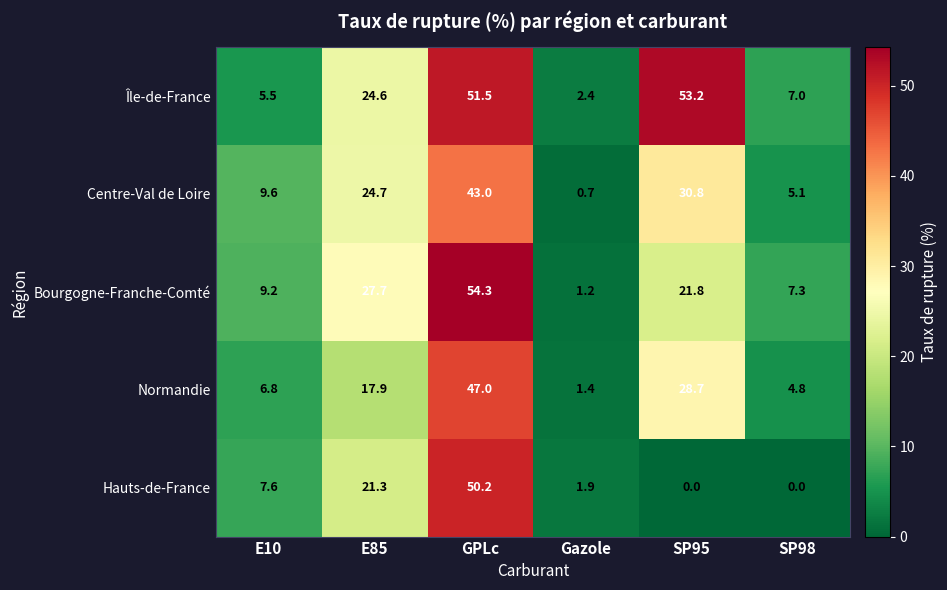

What is the average value of the Hauts-de-France series?

13.5